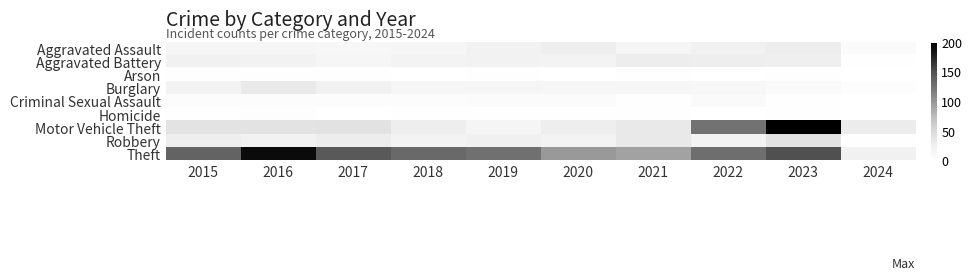

Reading right to left, extract all data points from this chart.

Aggravated Assault: 2024=7	2023=28	2022=22	2021=17	2020=27	2019=21	2018=15	2017=12	2016=15	2015=15
Aggravated Battery: 2024=2	2023=26	2022=27	2021=28	2020=20	2019=21	2018=20	2017=15	2016=21	2015=22
Arson: 2024=0	2023=1	2022=0	2021=2	2020=0	2019=1	2018=0	2017=2	2016=1	2015=1
Burglary: 2024=3	2023=7	2022=12	2021=14	2020=15	2019=16	2018=17	2017=22	2016=32	2015=20
Criminal Sexual Assault: 2024=0	2023=1	2022=7	2021=2	2020=6	2019=6	2018=5	2017=5	2016=4	2015=5
Homicide: 2024=0	2023=1	2022=0	2021=2	2020=1	2019=1	2018=1	2017=0	2016=3	2015=2
Motor Vehicle Theft: 2024=29	2023=198	2022=124	2021=32	2020=27	2019=17	2018=27	2017=39	2016=38	2015=38
Robbery: 2024=1	2023=38	2022=20	2021=32	2020=20	2019=24	2018=20	2017=28	2016=21	2015=27
Theft: 2024=22	2023=149	2022=127	2021=91	2020=97	2019=126	2018=131	2017=143	2016=190	2015=135